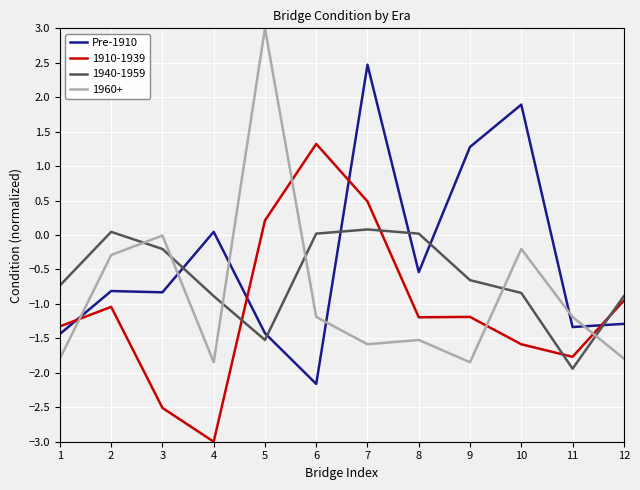

What is the difference between the maximum and minimum values in the Pre-1910 series?

4.6